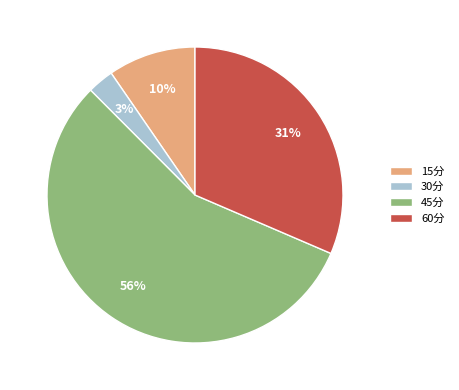

Do 30分 and 45分 together represent more than half of the pie?

Yes